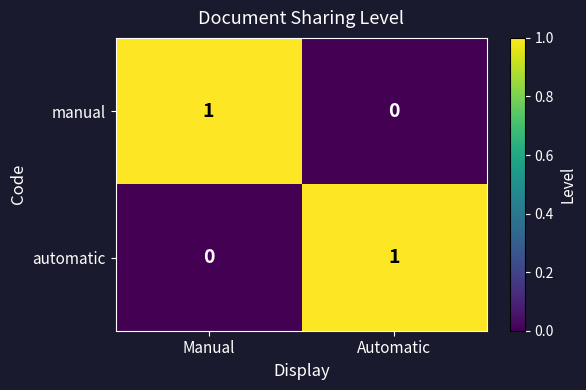

Is the value of manual at Automatic greater than the value of automatic at Automatic?

No